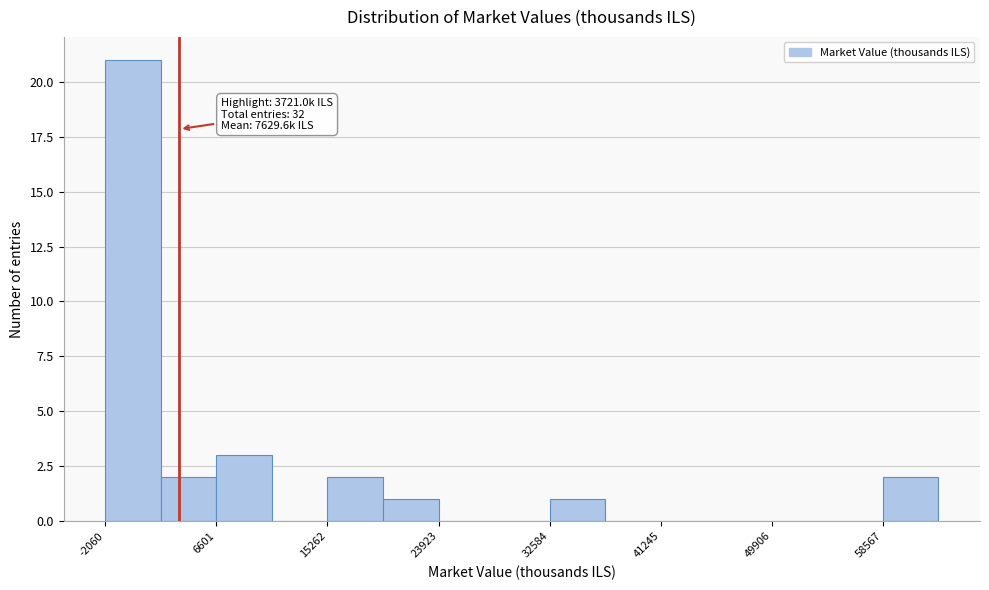

Over which range of the x-axis is the bar tallest?

-2000 to 2000